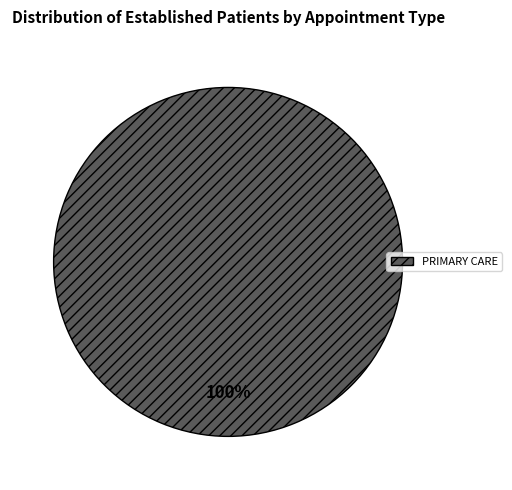

To the nearest percent, what percentage of the pie is PRIMARY CARE?

100%